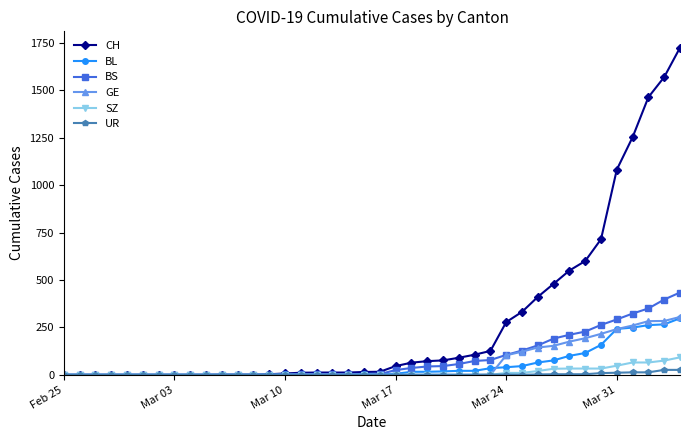

What is the maximum value shown in the chart?

1725